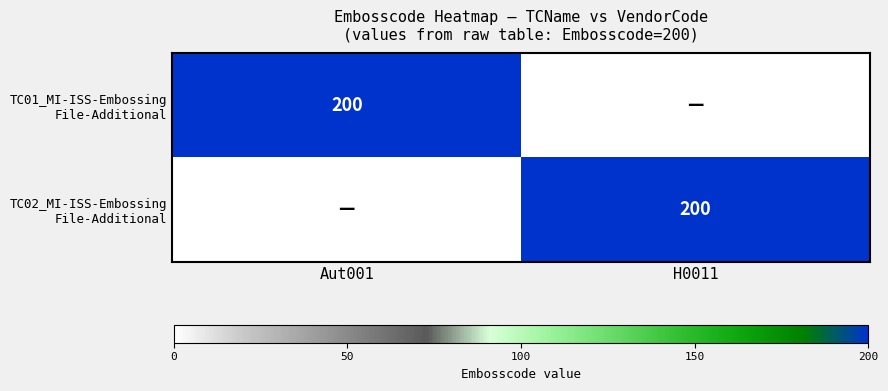

Rank the categories by TC02_MI-ISS-Embossing File-Additional value from lowest to highest.

Aut001, H0011